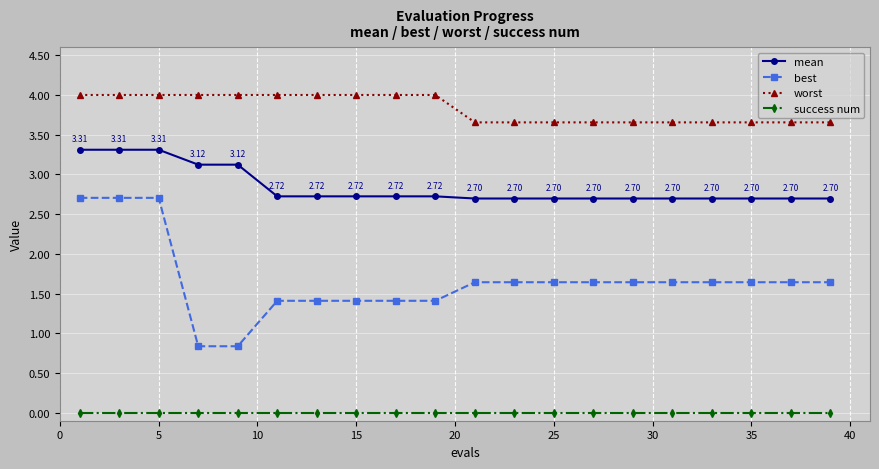

What are all the series names shown in the legend?

mean, best, worst, success num